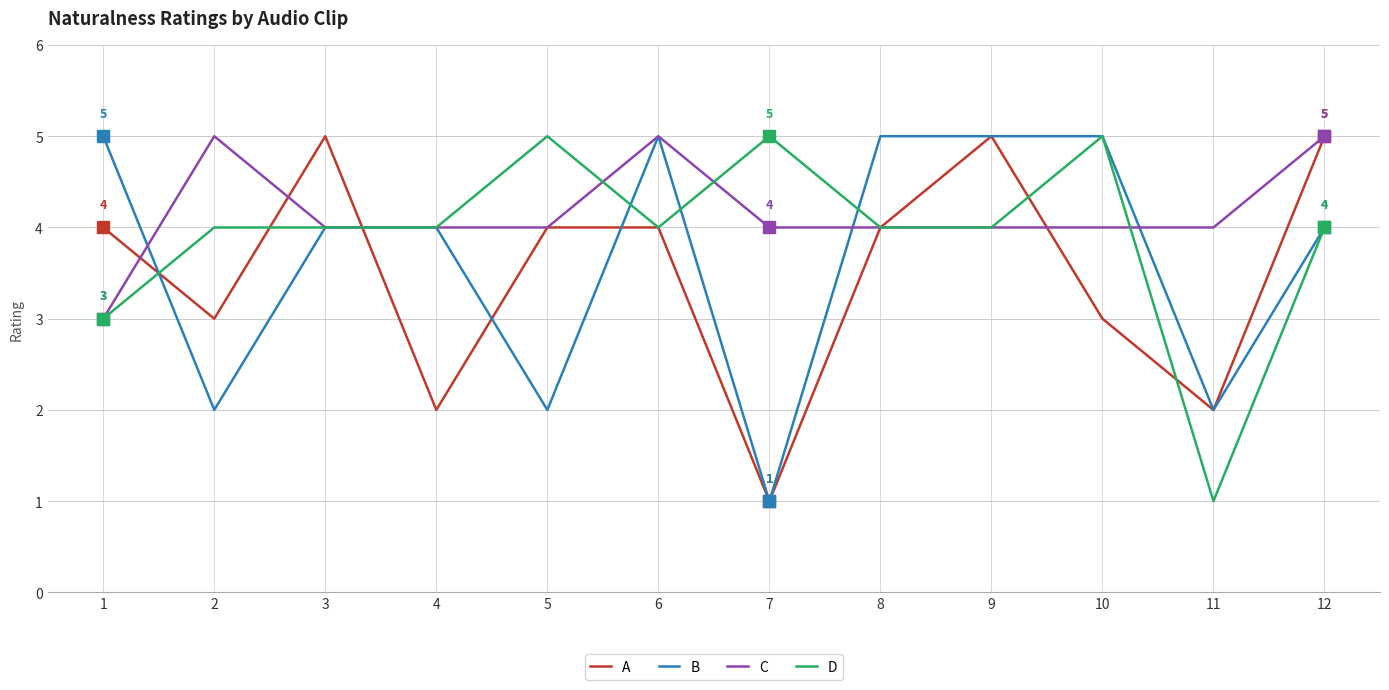

What is the total value across all series at 12?

18